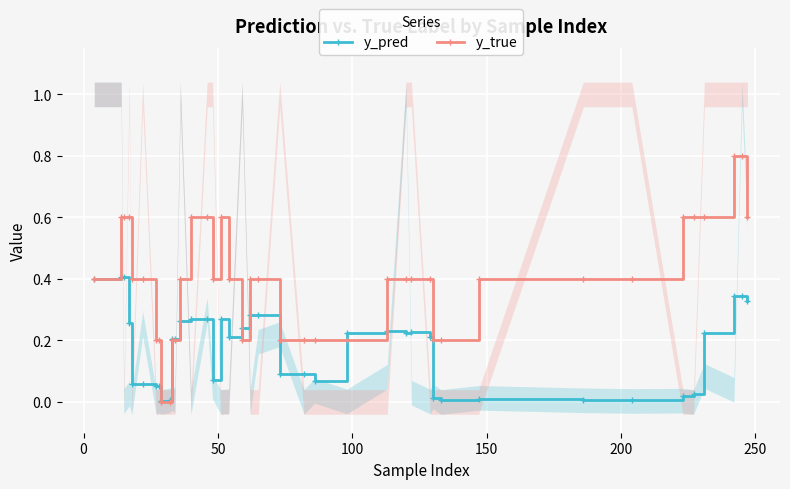

True or false: y_pred has more than 0 points higher than both neighbors.

True